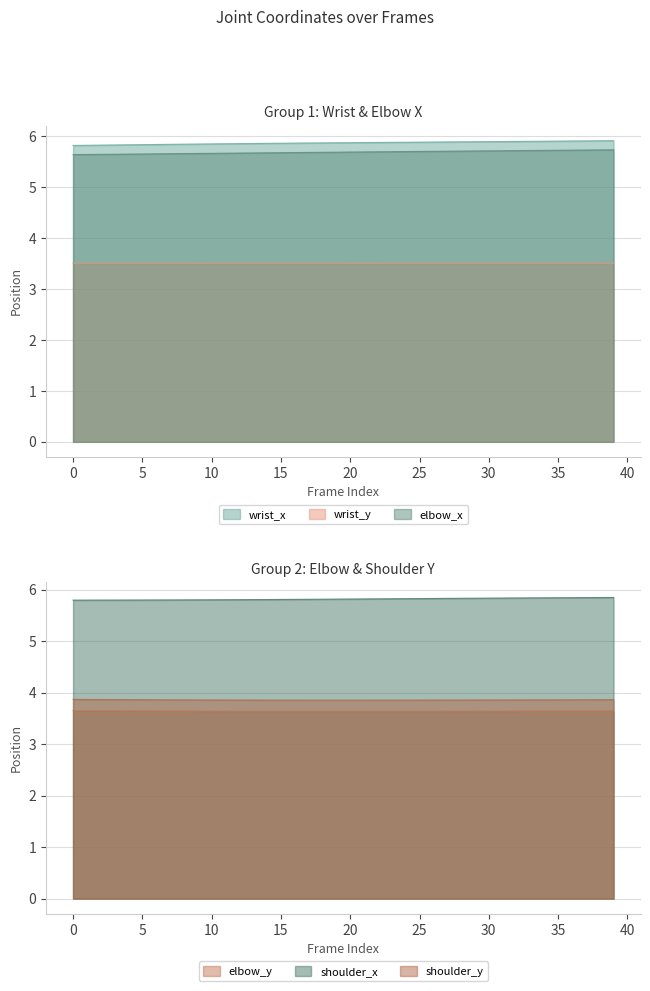

Is it true that elbow_x equals 3.3 at 5?

False